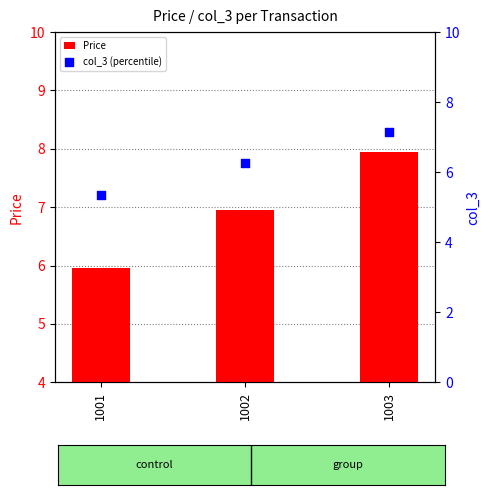

What is the total value across all series at 1002?

13.2